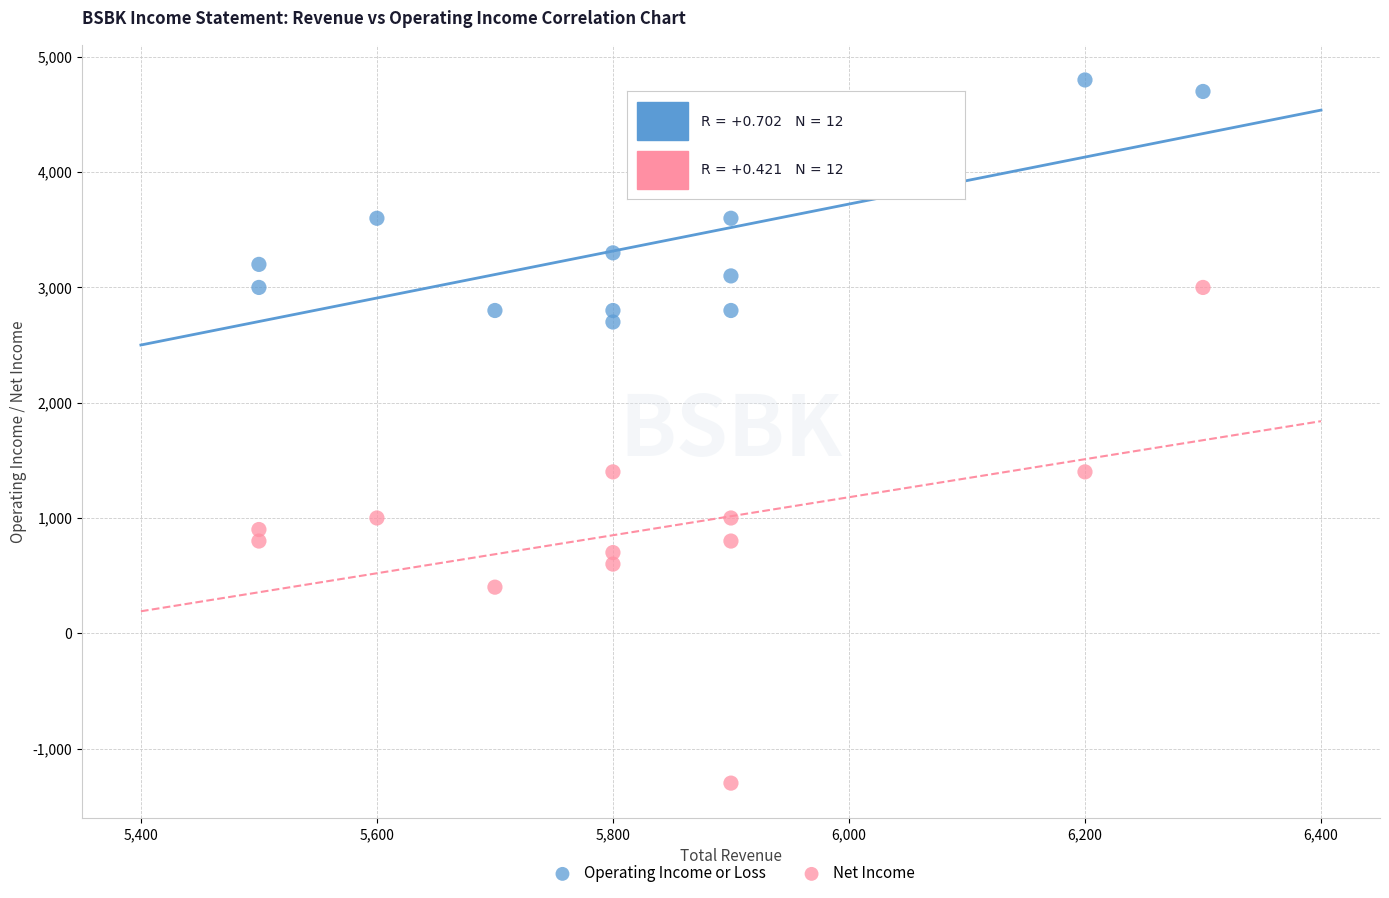

What is the X range (max minus min) for the scatter plot?

800